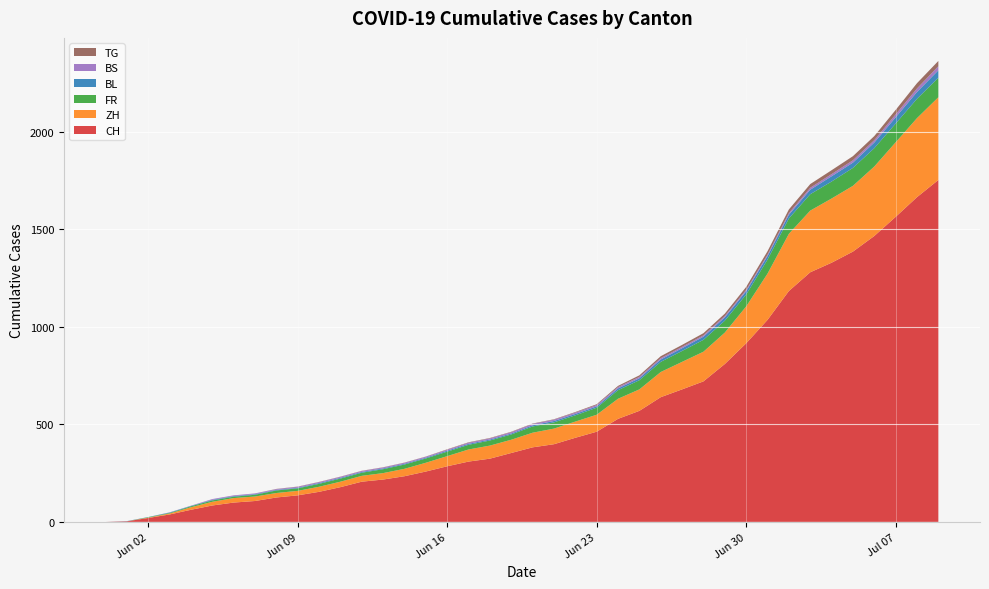

Reading left to right, extract all data points from this chart.

CH: 0	3	20	38	62	84	99	107	125	136	154	178	206	217	234	258	285	309	324	353	382	398	431	462	528	569	639	679	720	809	915	1035	1183	1279	1328	1385	1465	1563	1664	1752
ZH: 0	0	2	5	13	19	23	23	23	23	26	28	30	33	38	45	52	62	67	68	75	80	83	87	103	110	129	141	152	161	189	237	293	316	329	337	356	382	405	424
FR: 0	0	2	3	5	7	7	9	13	13	15	16	16	20	22	22	23	24	26	27	32	32	32	36	44	47	52	56	61	61	61	72	79	84	87	92	94	96	99	100
BL: 0	1	1	2	2	3	3	3	3	3	4	4	4	4	4	4	5	5	5	5	6	7	7	7	9	10	12	14	16	17	17	18	19	23	27	27	29	32	35	38
BS: 0	0	0	1	1	4	4	4	4	5	5	5	5	5	5	5	5	6	6	7	7	7	7	7	7	7	7	7	7	7	7	7	8	10	11	12	12	15	18	21
TG: 0	0	0	0	0	0	0	0	1	1	1	1	1	1	1	1	2	2	2	2	2	2	3	4	6	8	10	10	11	12	15	18	19	19	20	21	21	23	27	27